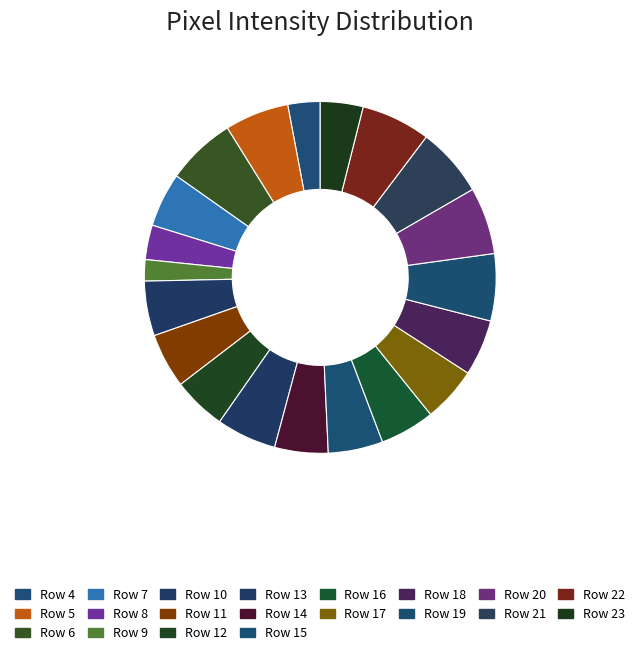

To the nearest percent, what is the difference between the largest and smallest slice percentages?

4%